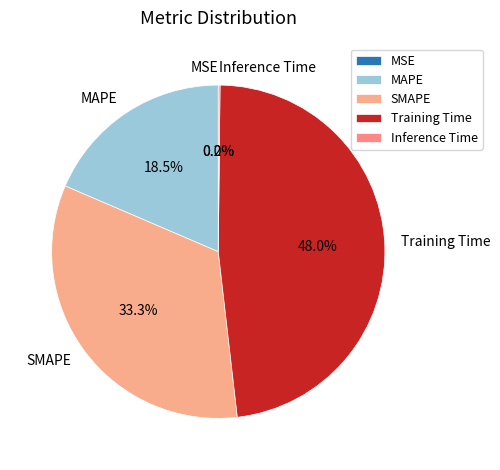

To the nearest percent, what is the combined percentage of SMAPE and Training Time?

81%